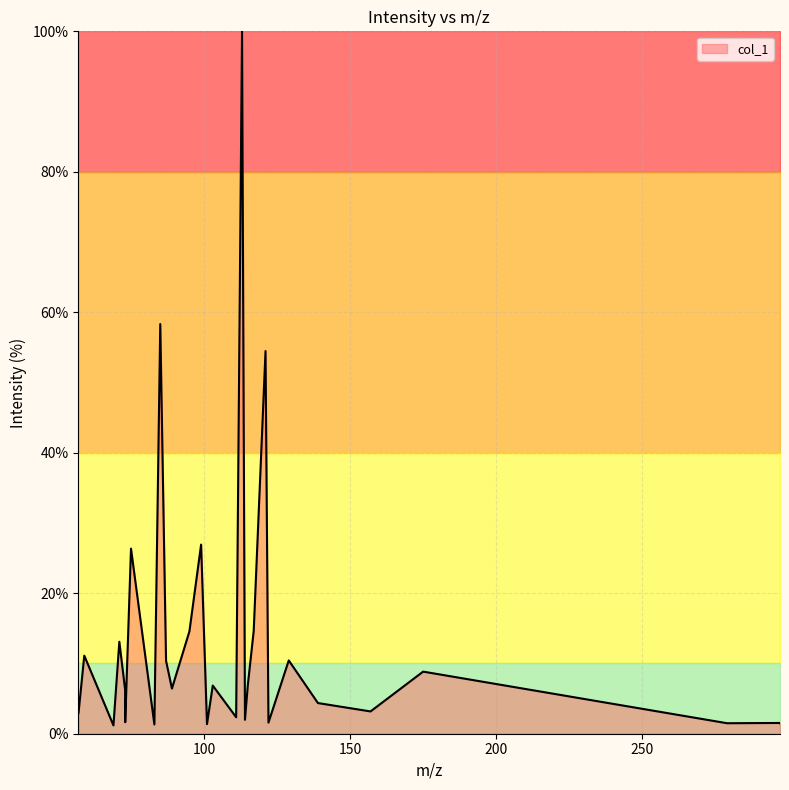

True or false: the data has more than 2 interior local peaks.

True